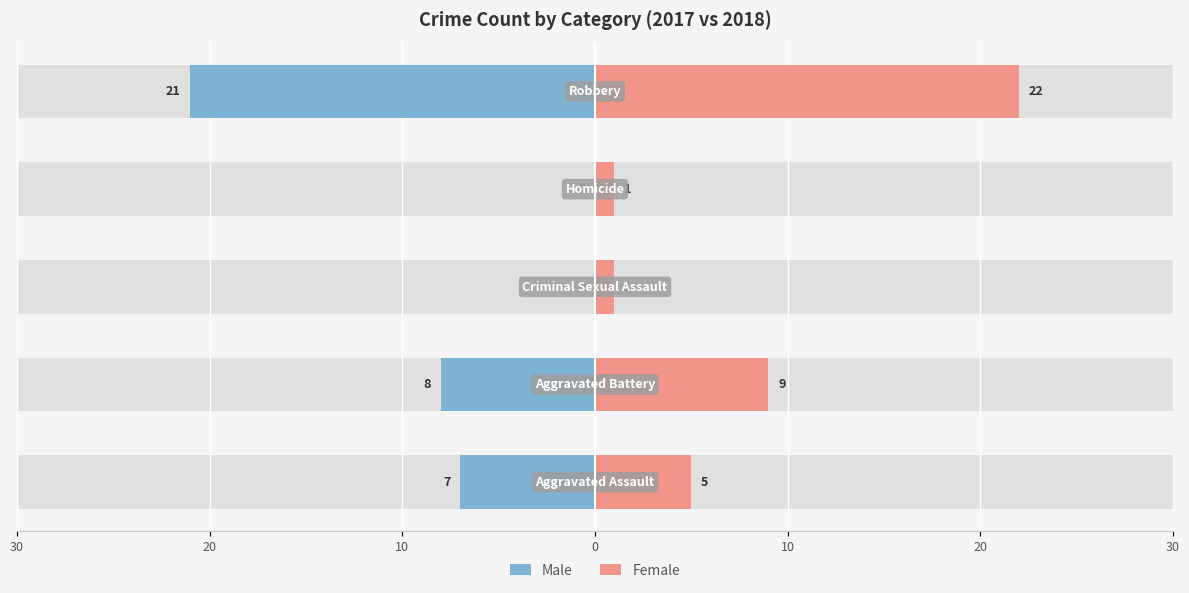

Reading left to right, list all the values displayed in this chart.

Male: -7	-8	0	0	-21
Female: 5	9	1	1	22